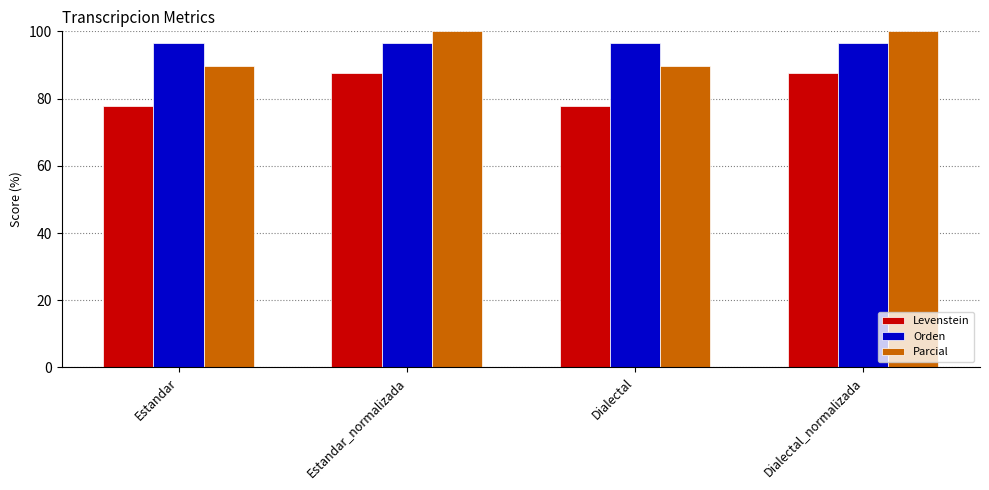

Are the bars horizontal?

No